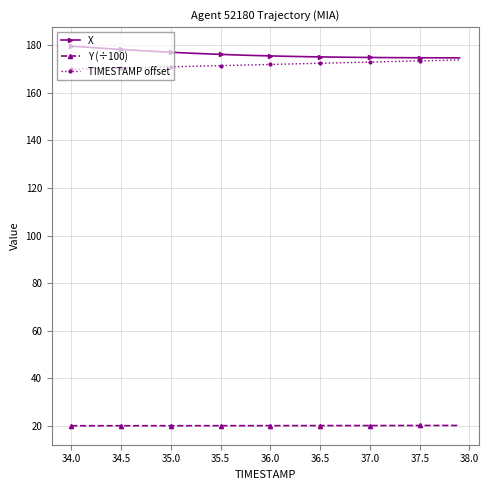

What is the smallest value displayed?

19.9